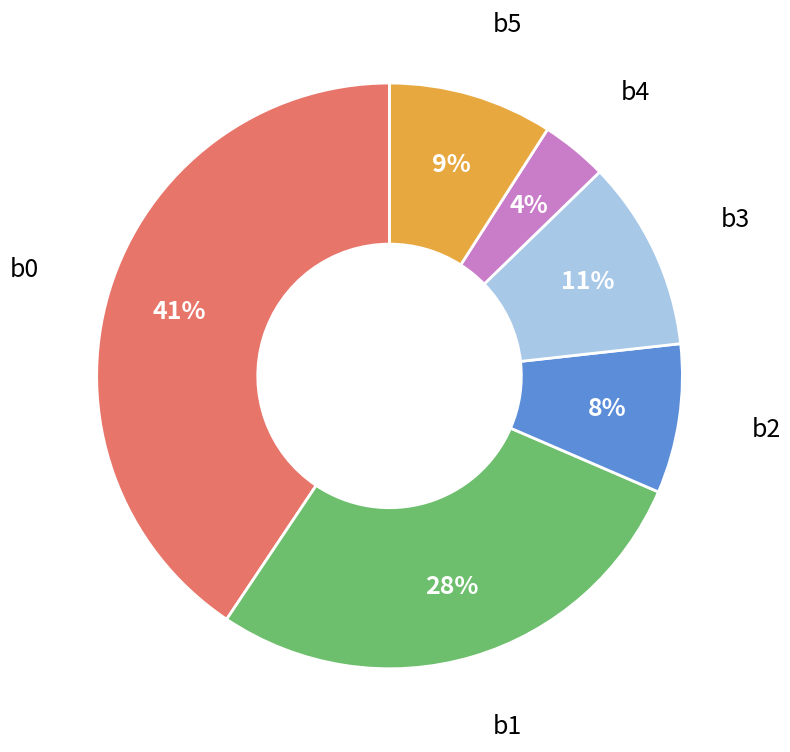

Is there a majority slice in this chart?

No